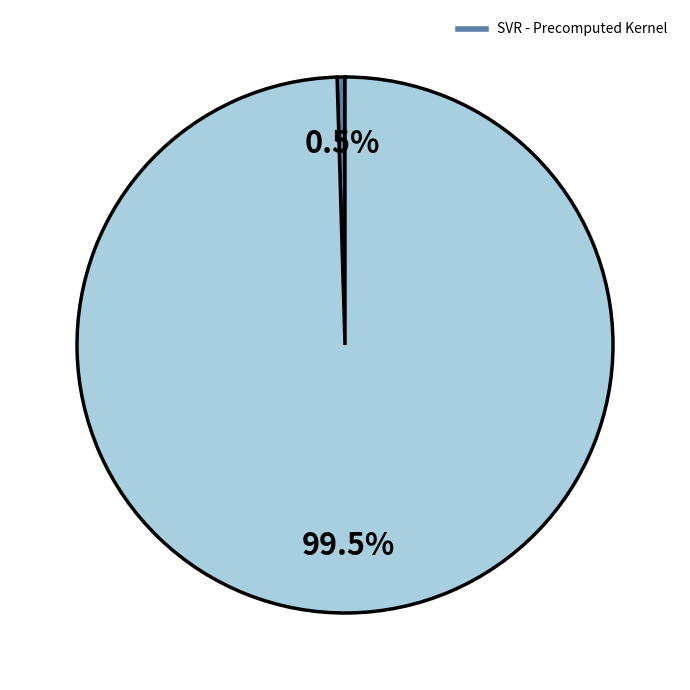

Does any single category account for the majority?

Yes